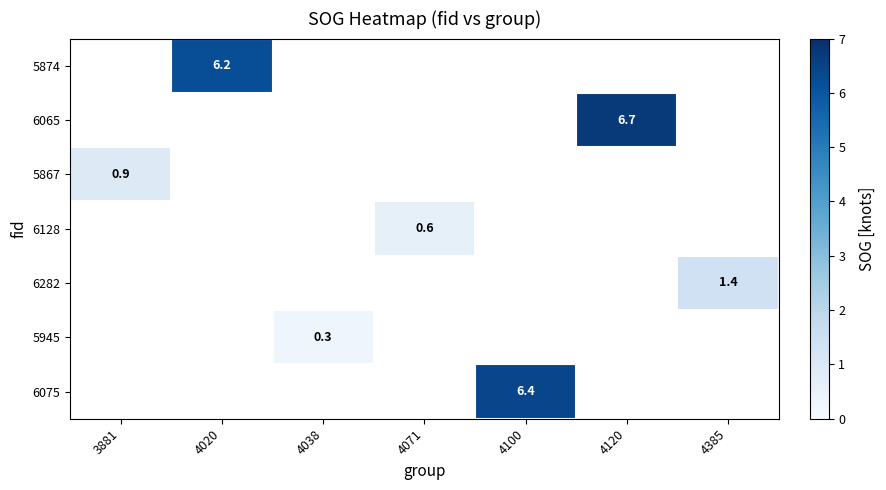

What is the maximum value shown in the chart?

6.7